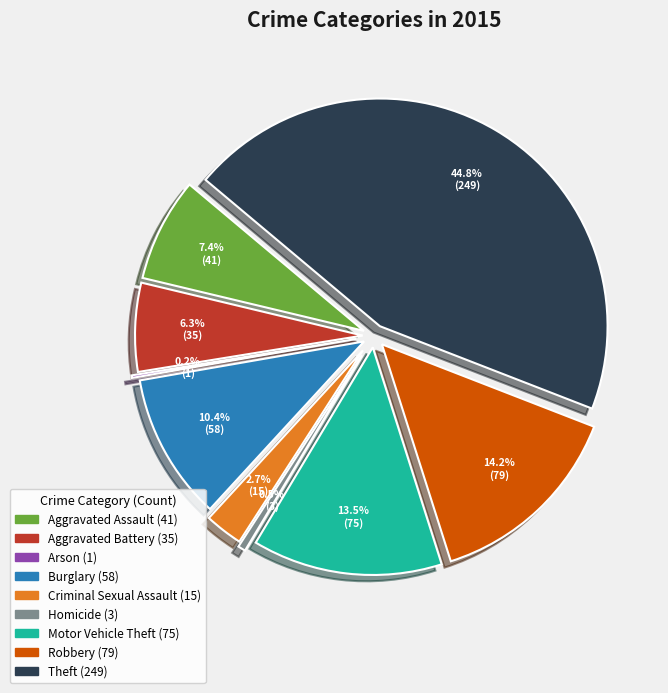

The Criminal Sexual Assault slice represents 3% of the pie. True or false?

True